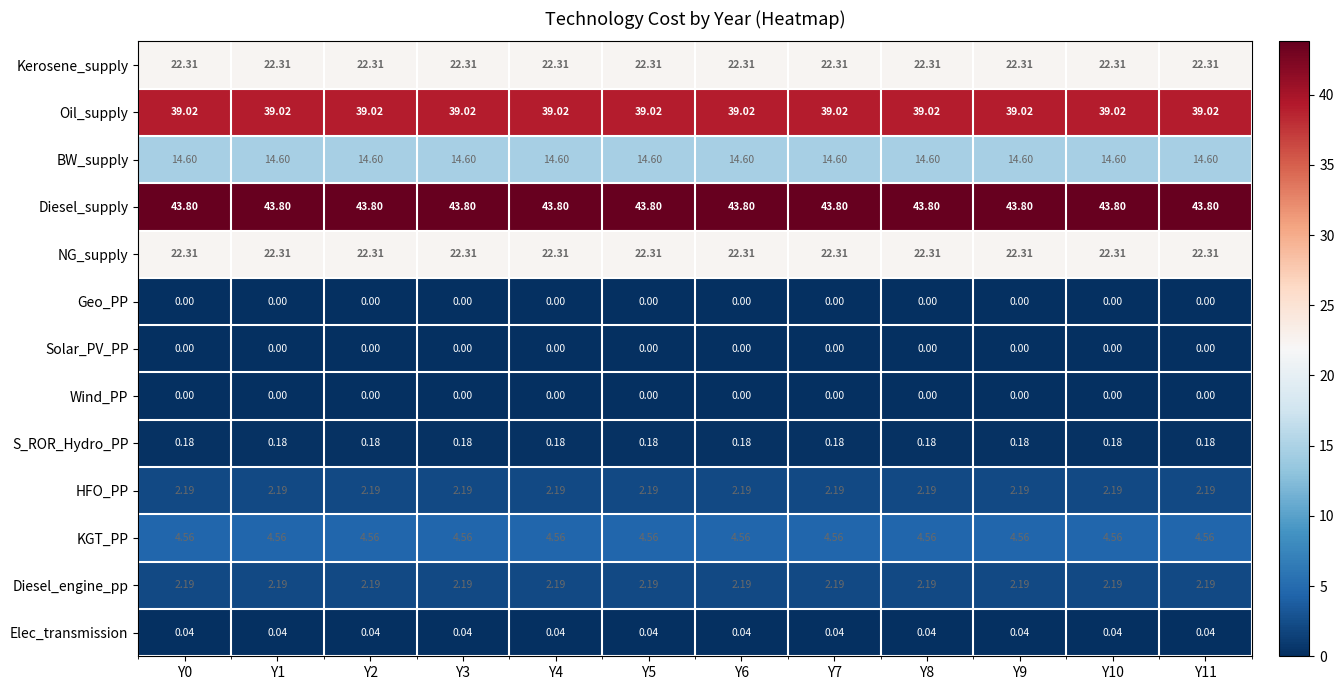

What is the difference between the highest and lowest values at Y8?

43.8